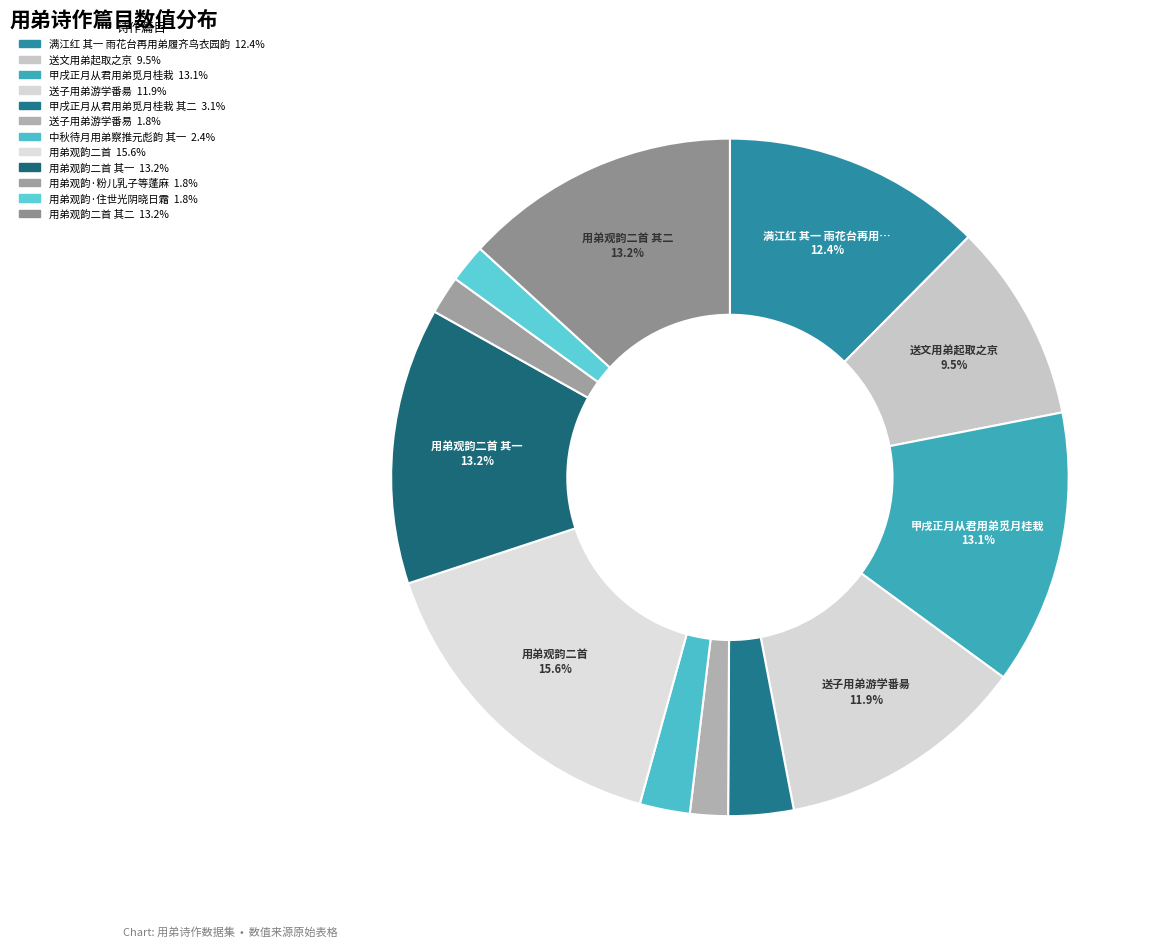

How many segments does this pie chart have?

12